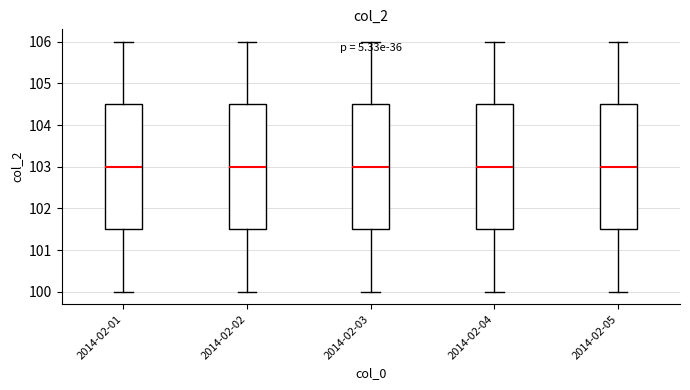

Where does the median line of the box for 2014-02-04 sit on the y-axis? The values are not printed on the chart, so give them approximately, as read against the axis.

103.0